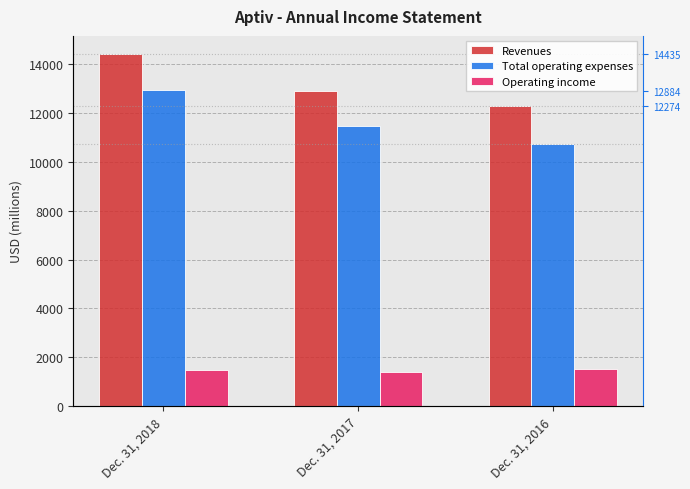

The Operating income series shows 2199 at Dec. 31, 2017. True or false?

False